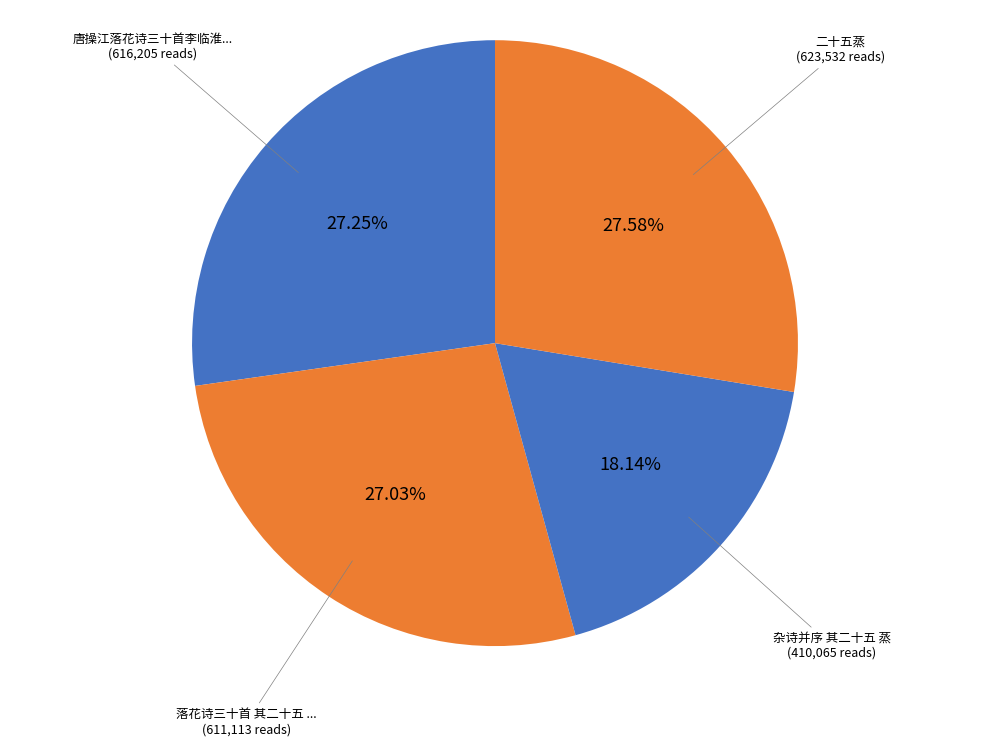

Count the number of slices in the pie.

4